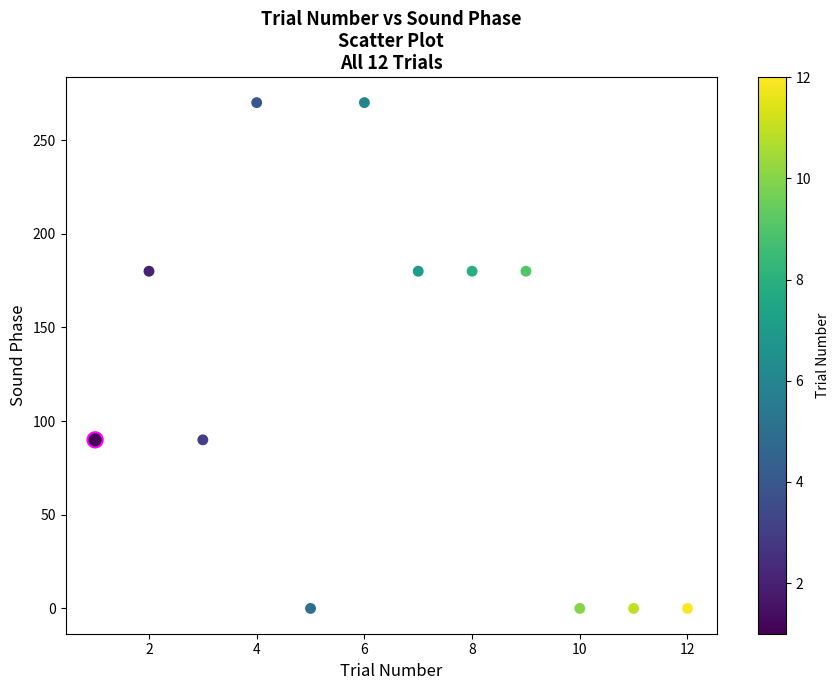

What is the range of Y values (max minus min)?

270